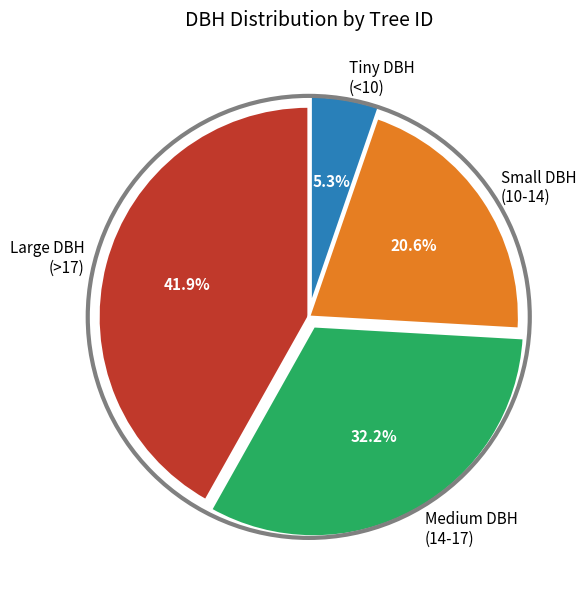

What percentage do Tiny DBH (<10) and Medium DBH (14-17) together represent?

37.5%